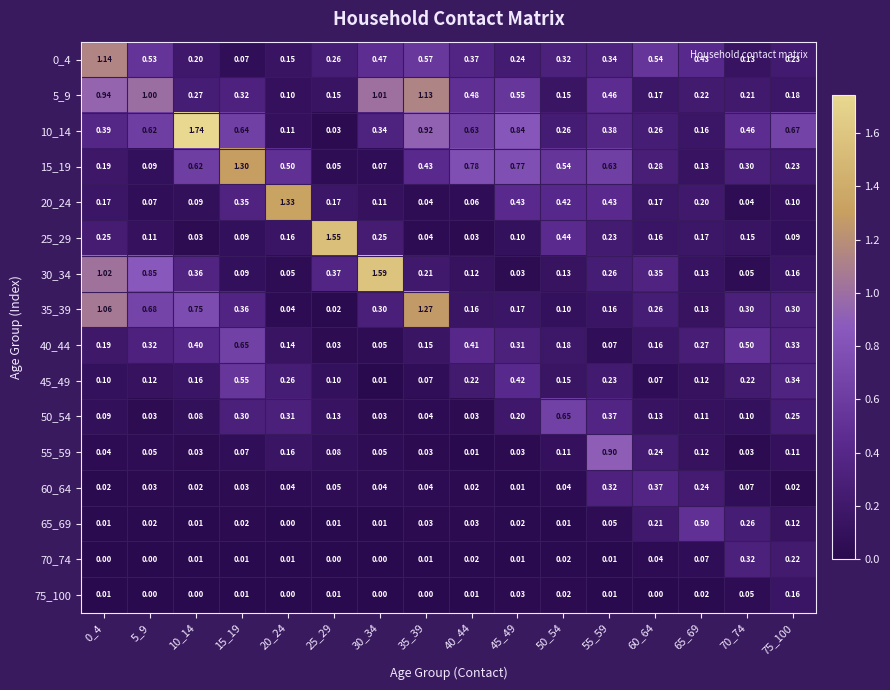

Is the value of 70_74 at 15_19 greater than the value of 5_9 at 75_100?

No